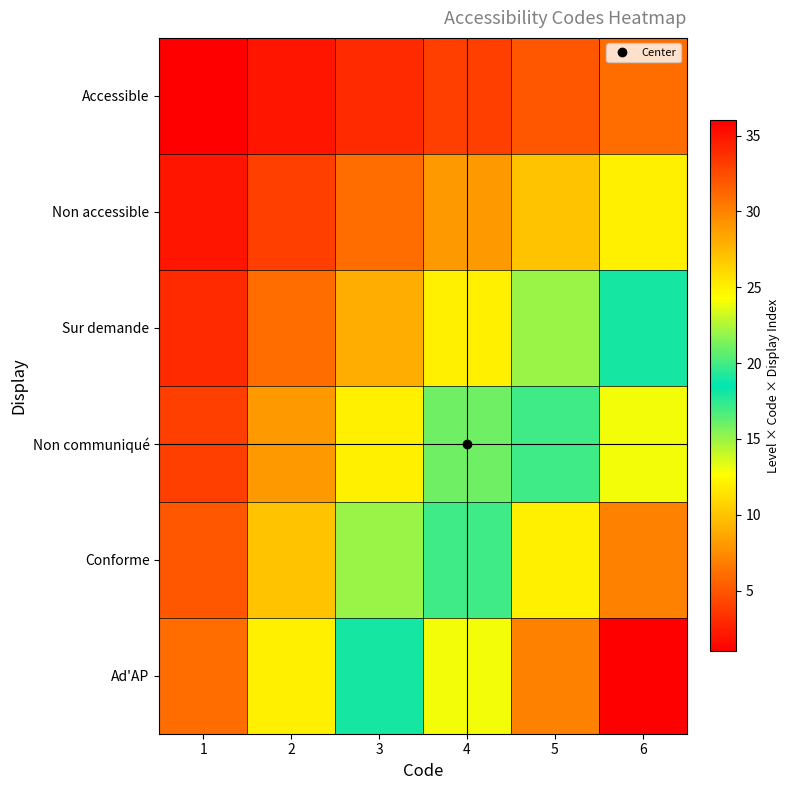

Rank the series by their average value, from highest to lowest.

Ad'AP, Conforme, Non communiqué, Sur demande, Non accessible, Accessible